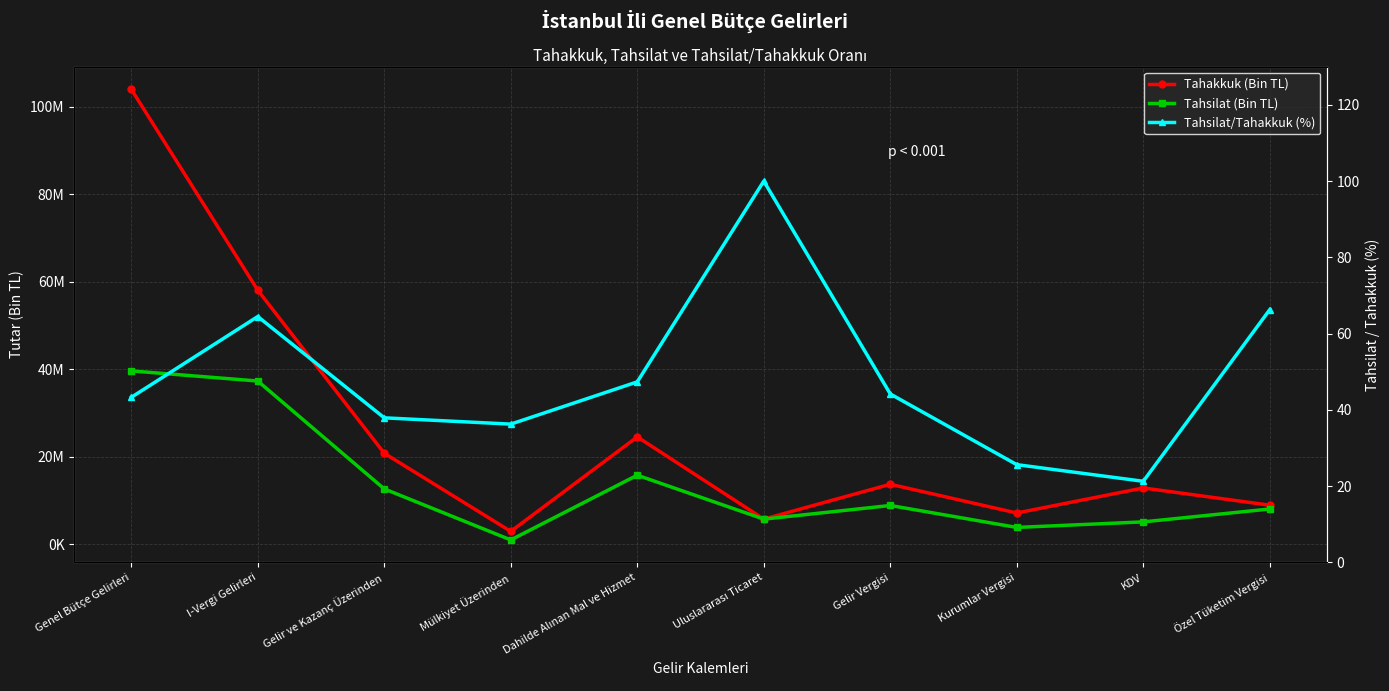

True or false: Tahsilat (Bin TL) and Tahakkuk (Bin TL) cross at least once.

False